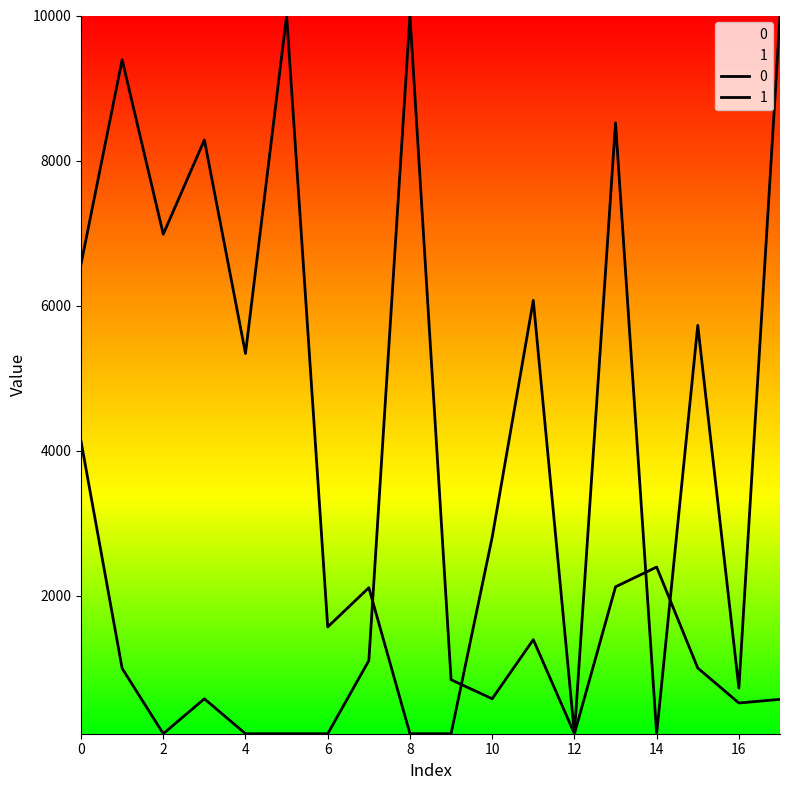

Does the chart display data point markers on the line(s)?

No